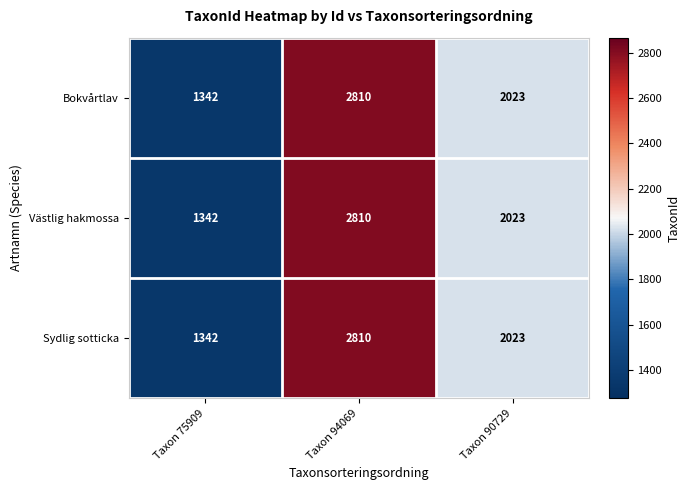

At which category is the sum across all series the highest?

Taxon 94069